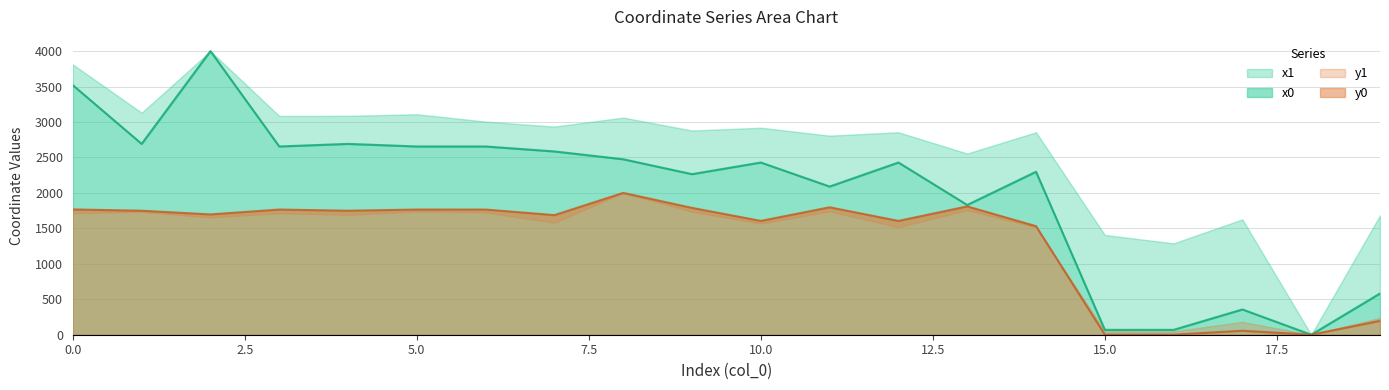

Between 1 and 2, which is larger?

2